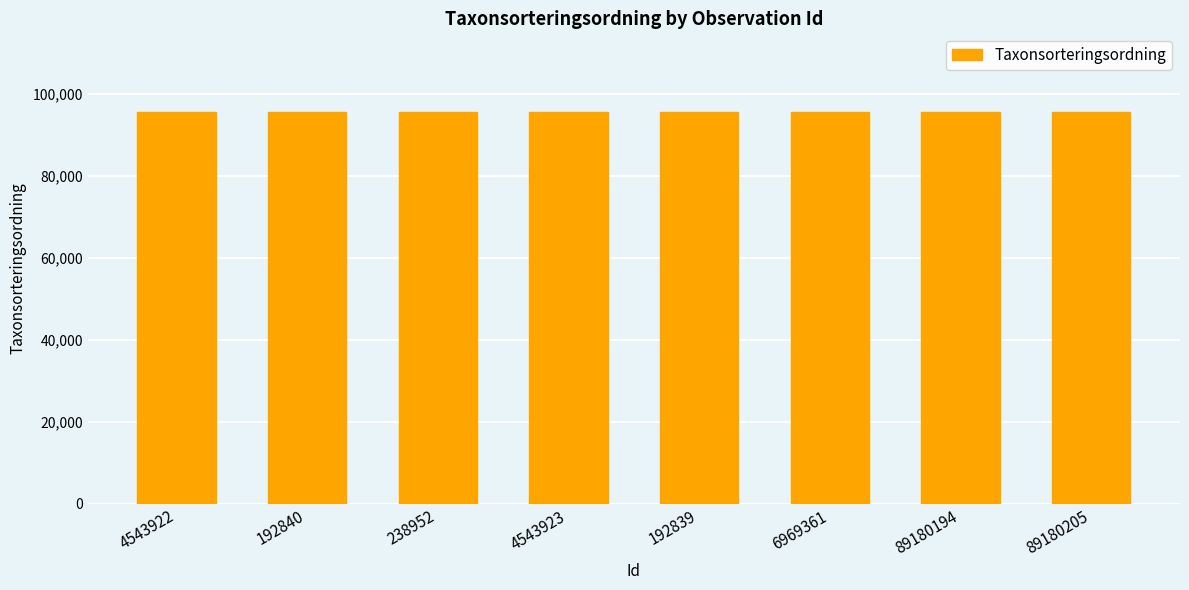

Approximately how many times larger is the value at 89180205 compared to 192840?

1.0